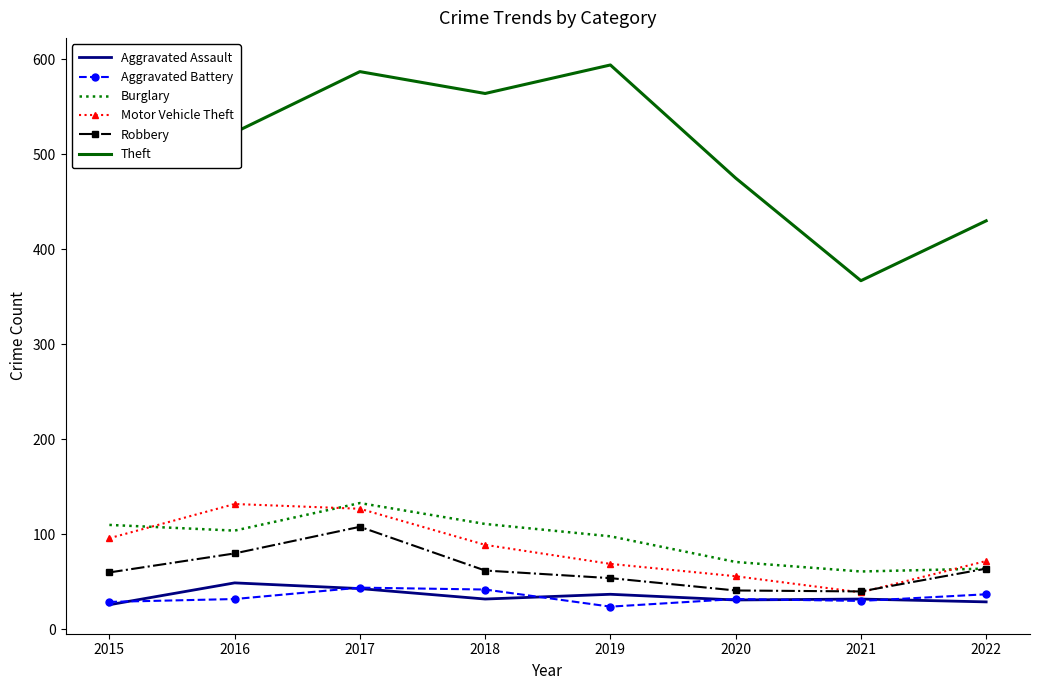

At which category is the sum across all series the highest?

2017